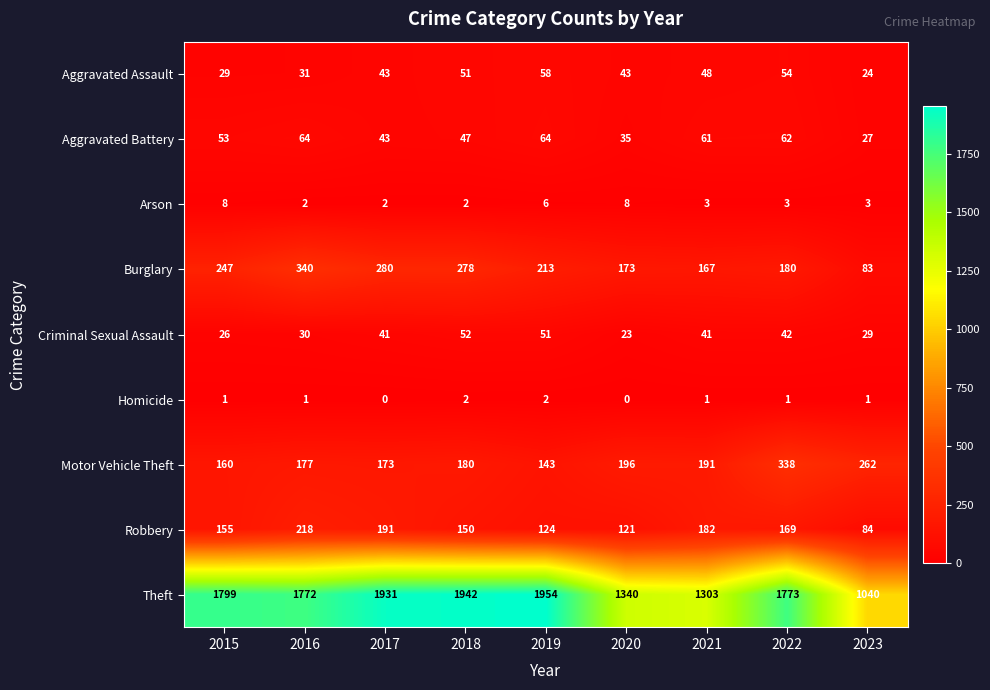

Which series has the widest spread of values?

Theft